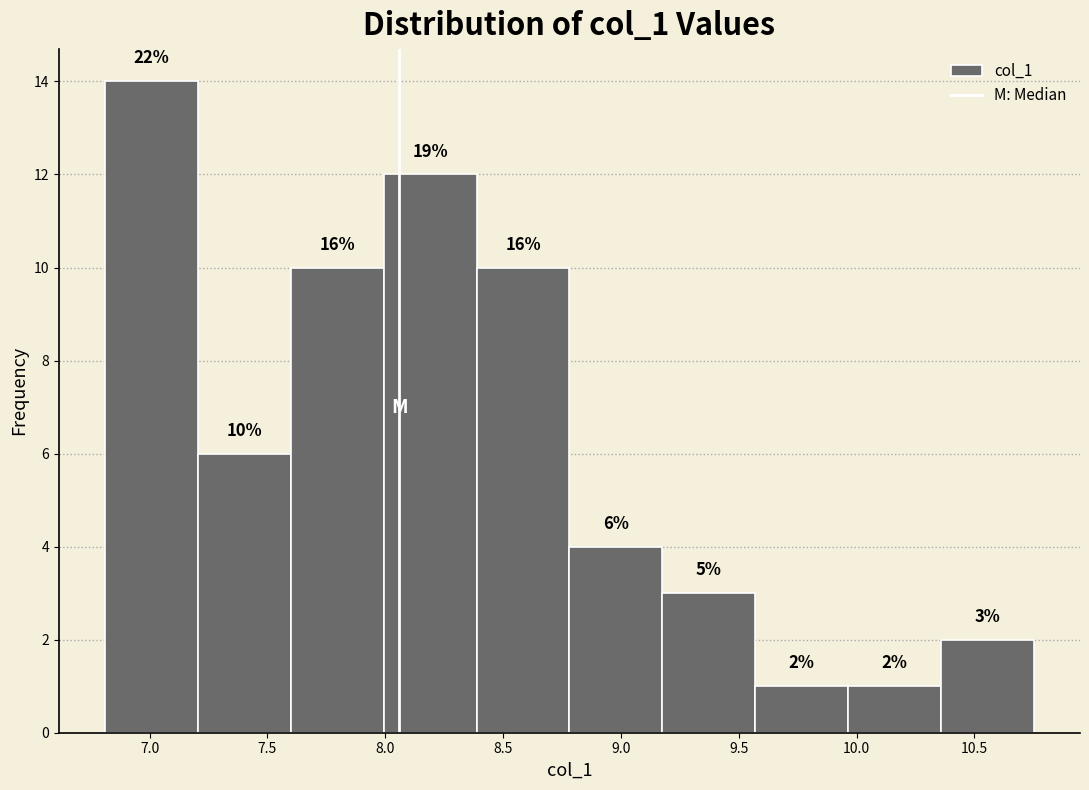

Which range on the x-axis has the tallest bar?

6.80 to 7.20